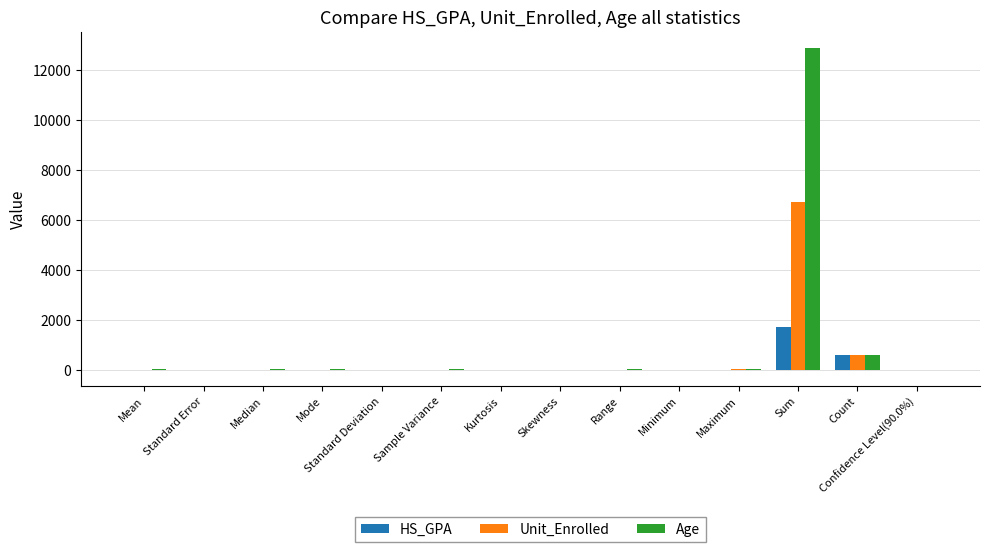

Does the chart contain stacked bars?

No